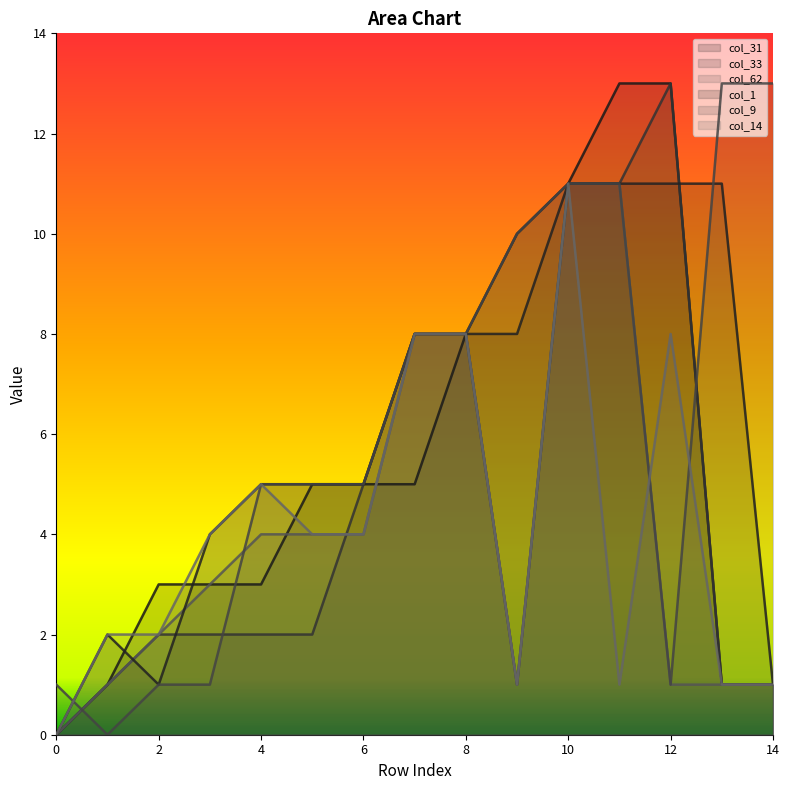

Reading left to right, extract all data points from this chart.

col_31: 0	1	3	3	3	5	5	5	8	10	11	13	13	1	1
col_33: 0	1	2	2	2	2	5	8	8	1	11	11	13	1	1
col_62: 0	1	2	3	4	4	4	8	8	1	11	11	1	1	1
col_1: 0	2	1	4	5	5	5	8	8	8	11	11	11	11	1
col_9: 1	0	1	1	5	5	5	8	8	10	11	11	1	13	13
col_14: 0	2	2	4	5	4	4	8	8	1	11	1	8	1	1